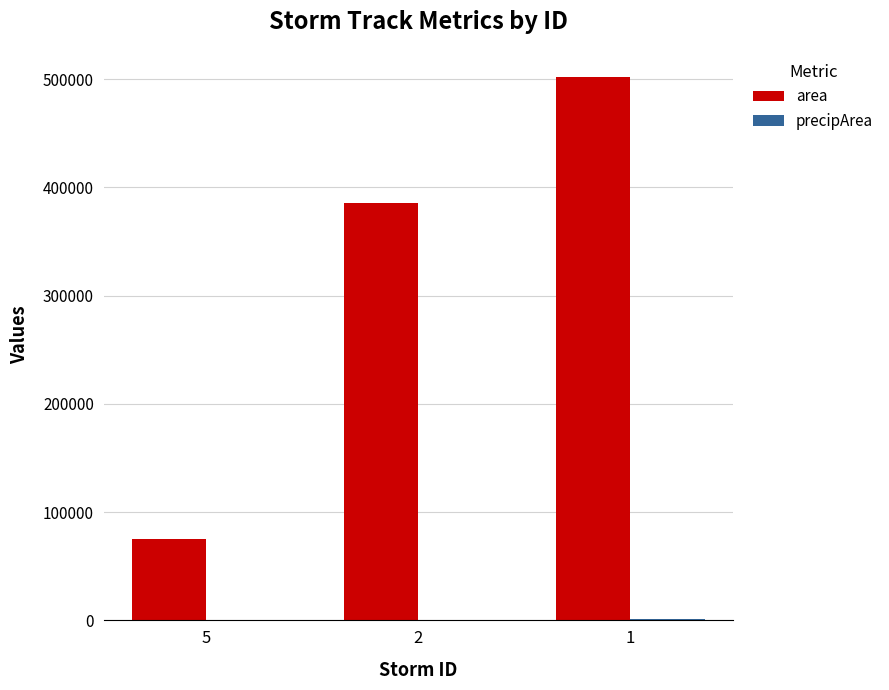

What is the average value of the area series?

321076.4